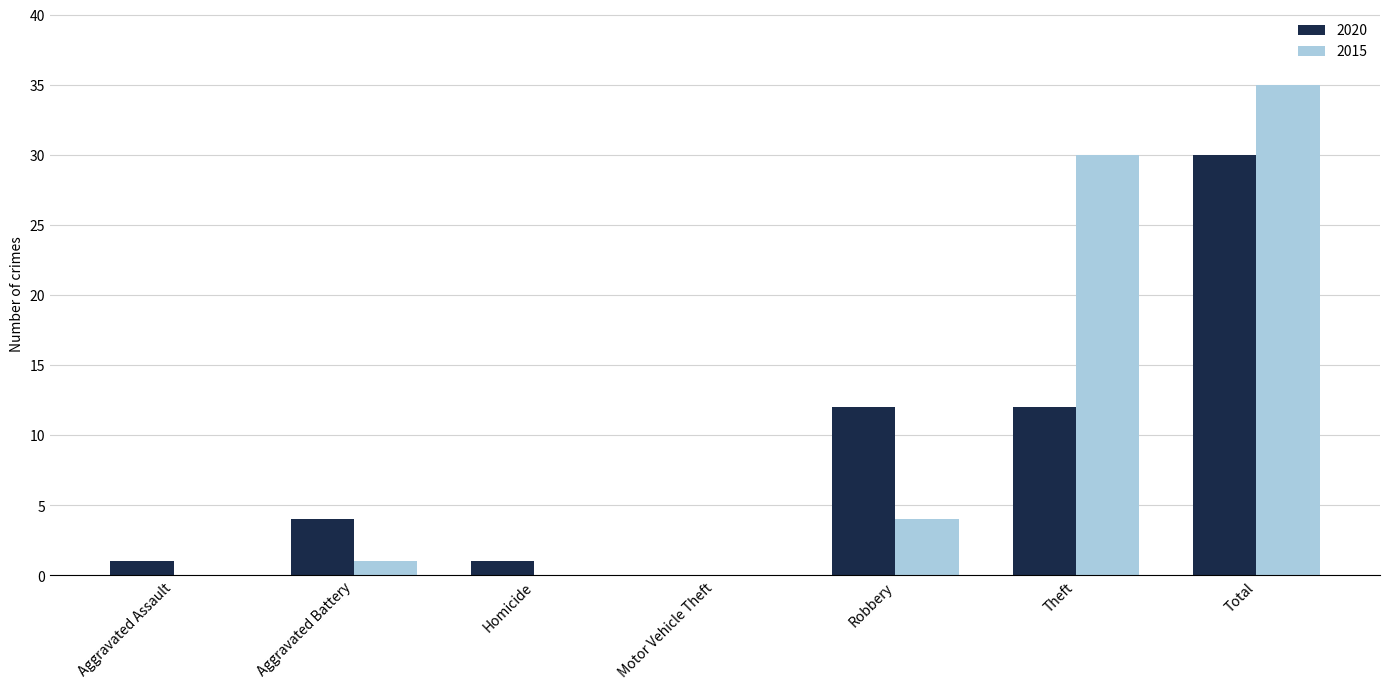

Which series changed the most between Motor Vehicle Theft and Robbery?

2020